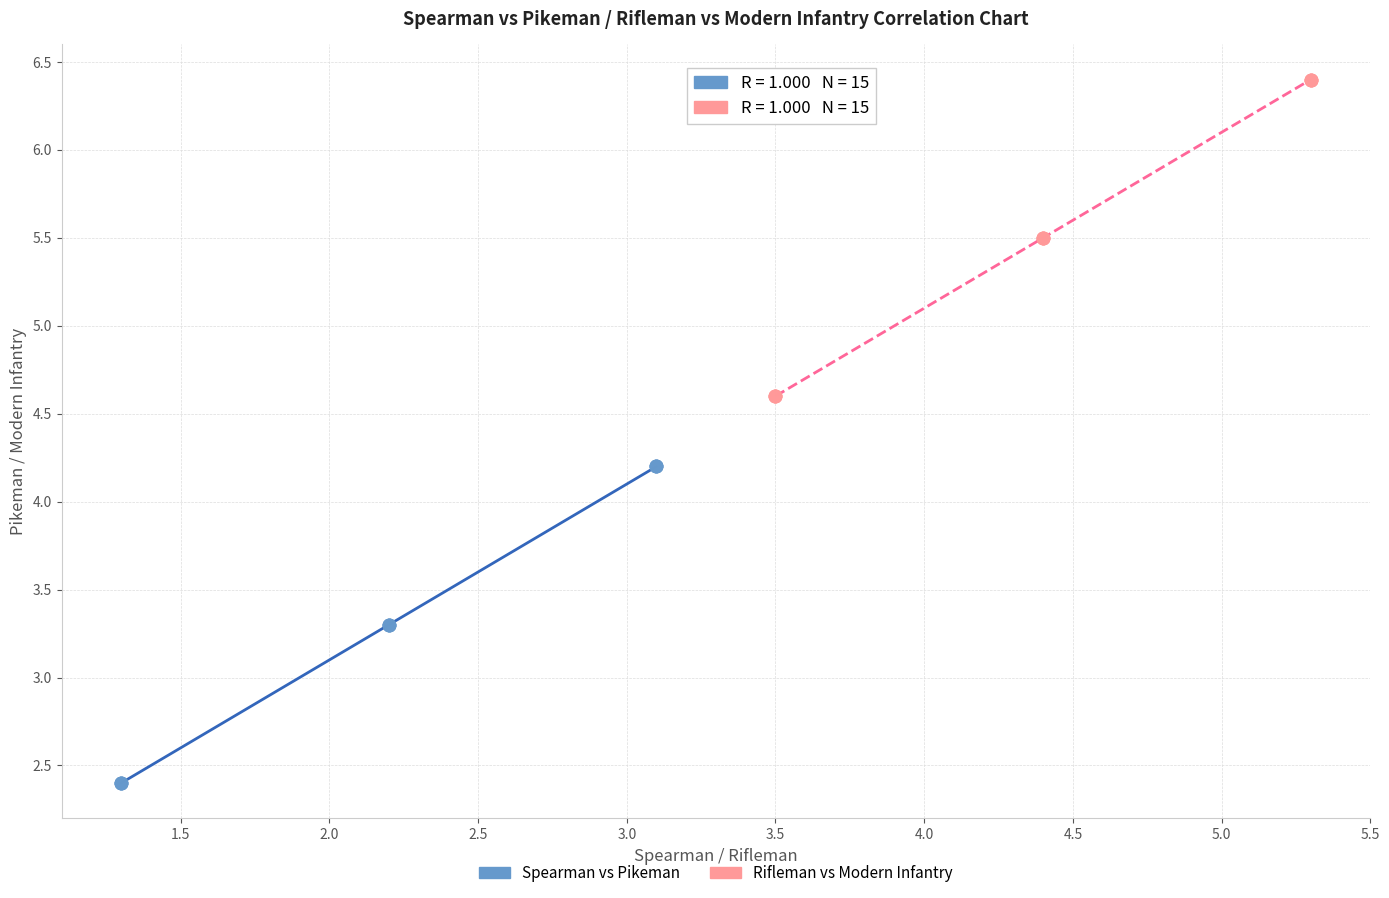

Which series reaches the maximum Y coordinate?

Rifleman vs Modern Infantry